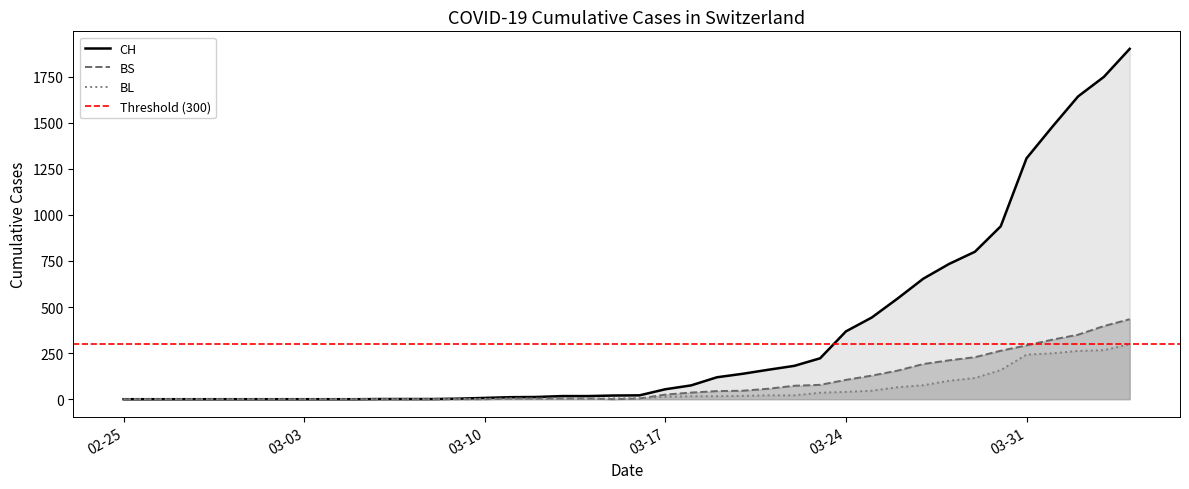

Does the chart have visible grid lines?

No